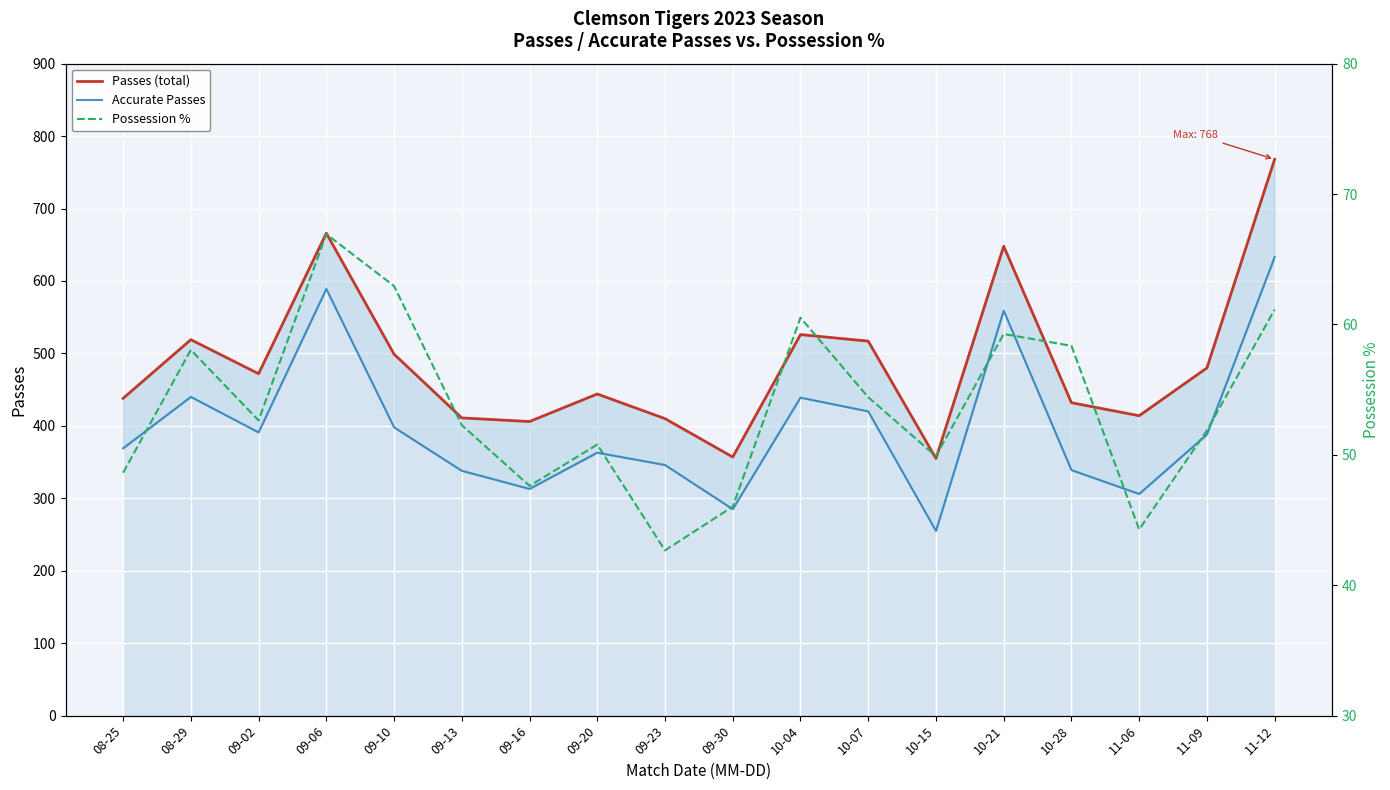

What is the difference between the highest and lowest values at 11-06?

369.7